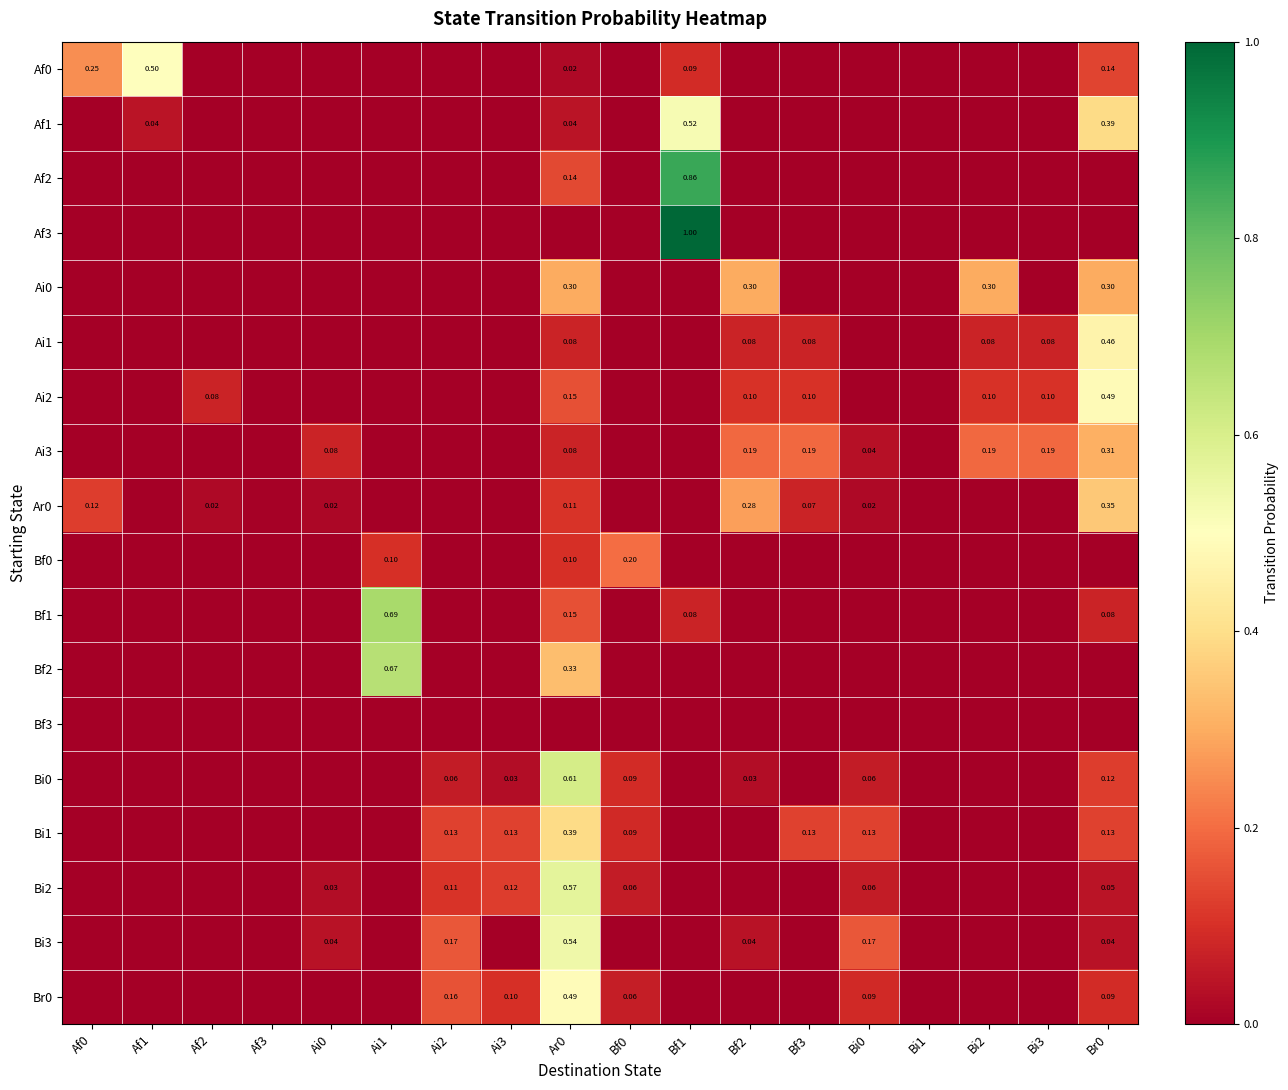

What is the total value across all series at Bi0?

0.6